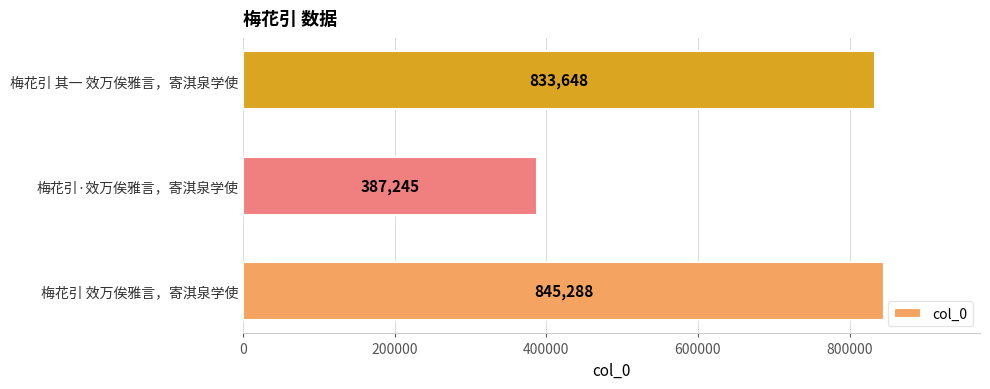

The value at 梅花引 其一 效万俟雅言，寄淇泉学使 is 235033. True or false?

False